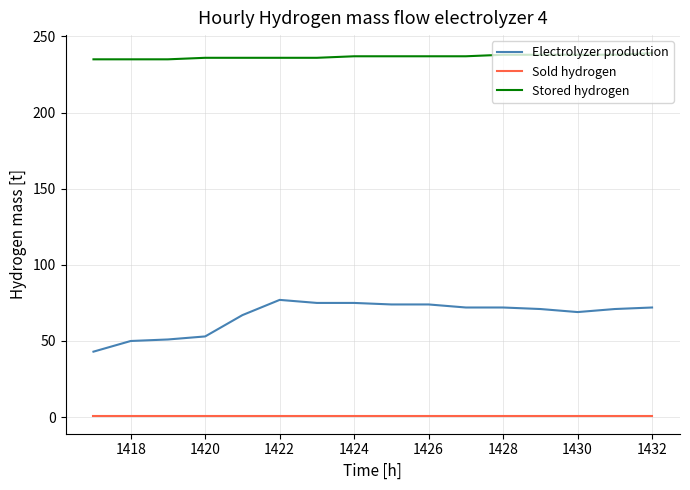

What is the maximum value for Electrolyzer production?

77